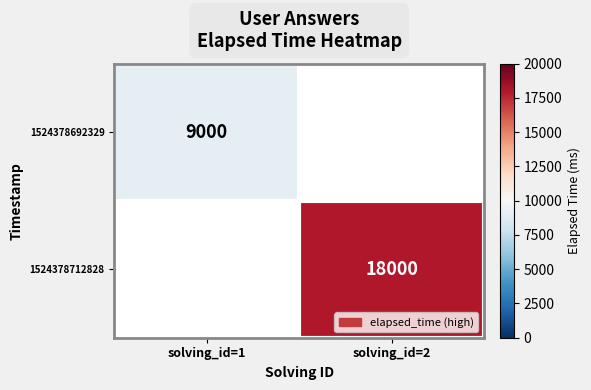

Which category has the highest value across all series?

solving_id=2